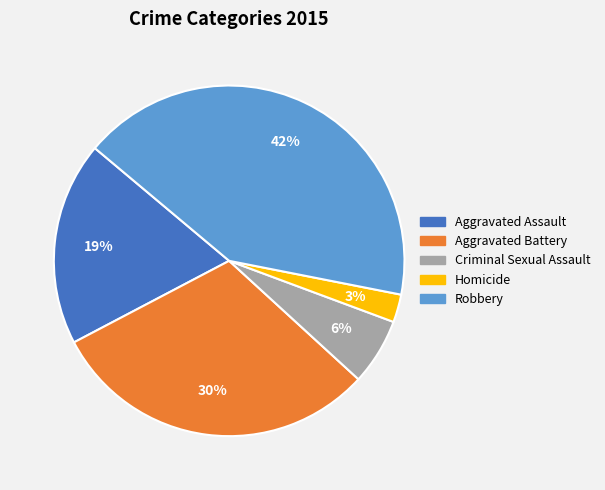

Is there a majority slice in this chart?

No